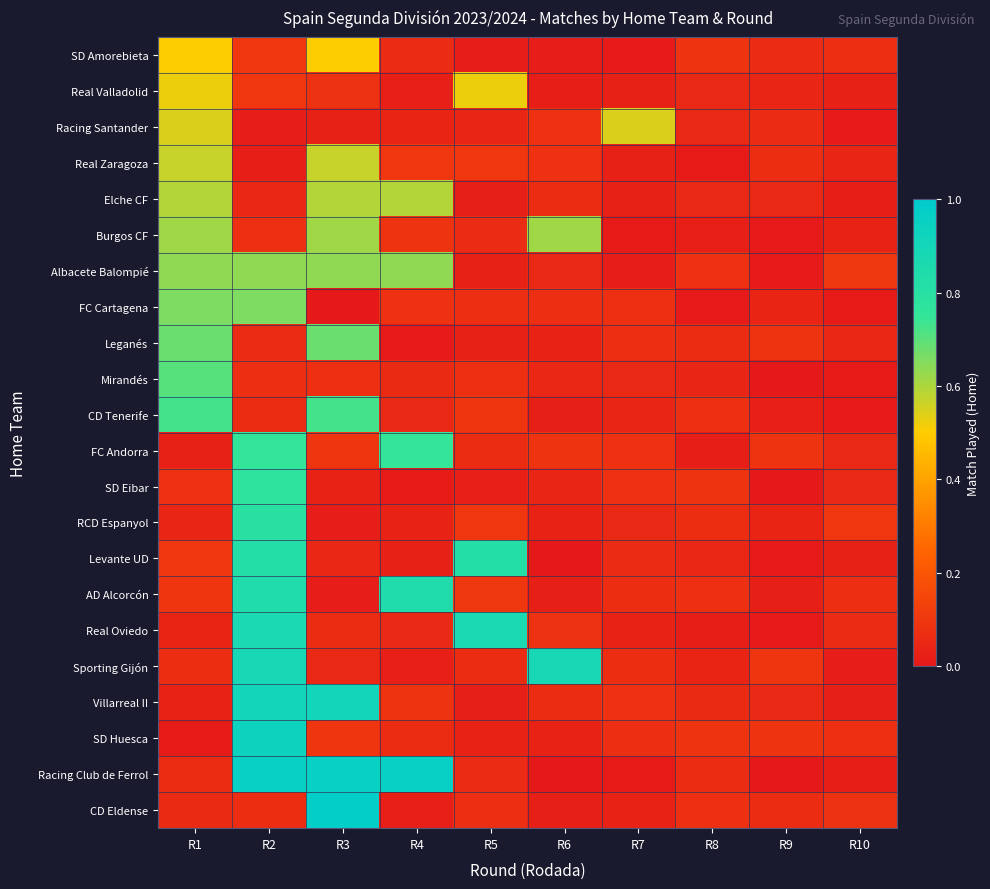

Reading left to right, list all the values displayed in this chart.

SD Amorebieta: R1=0.5	R2=0.1	R3=0.5	R4=0.1	R5=0.0	R6=0.0	R7=0.0	R8=0.1	R9=0.1	R10=0.1
Real Valladolid: R1=0.5	R2=0.1	R3=0.1	R4=0.0	R5=0.5	R6=0.0	R7=0.0	R8=0.1	R9=0.0	R10=0.0
Racing Santander: R1=0.5	R2=0.0	R3=0.0	R4=0.0	R5=0.0	R6=0.1	R7=0.5	R8=0.1	R9=0.1	R10=0.0
Real Zaragoza: R1=0.6	R2=0.0	R3=0.6	R4=0.1	R5=0.1	R6=0.1	R7=0.0	R8=0.0	R9=0.1	R10=0.0
Elche CF: R1=0.6	R2=0.0	R3=0.6	R4=0.6	R5=0.0	R6=0.1	R7=0.0	R8=0.1	R9=0.1	R10=0.0
Burgos CF: R1=0.6	R2=0.1	R3=0.6	R4=0.1	R5=0.1	R6=0.6	R7=0.0	R8=0.0	R9=0.0	R10=0.0
Albacete Balompié: R1=0.6	R2=0.6	R3=0.6	R4=0.6	R5=0.0	R6=0.1	R7=0.0	R8=0.1	R9=0.0	R10=0.1
FC Cartagena: R1=0.7	R2=0.7	R3=0.0	R4=0.1	R5=0.1	R6=0.1	R7=0.1	R8=0.0	R9=0.0	R10=0.0
Leganés: R1=0.7	R2=0.1	R3=0.7	R4=0.0	R5=0.0	R6=0.0	R7=0.1	R8=0.1	R9=0.1	R10=0.0
Mirandés: R1=0.7	R2=0.1	R3=0.1	R4=0.1	R5=0.1	R6=0.0	R7=0.1	R8=0.0	R9=0.0	R10=0.0
CD Tenerife: R1=0.7	R2=0.1	R3=0.7	R4=0.1	R5=0.1	R6=0.0	R7=0.0	R8=0.1	R9=0.0	R10=0.0
FC Andorra: R1=0.0	R2=0.8	R3=0.1	R4=0.8	R5=0.1	R6=0.1	R7=0.1	R8=0.0	R9=0.1	R10=0.1
SD Eibar: R1=0.1	R2=0.8	R3=0.0	R4=0.0	R5=0.0	R6=0.0	R7=0.1	R8=0.1	R9=0.0	R10=0.1
RCD Espanyol: R1=0.0	R2=0.8	R3=0.0	R4=0.0	R5=0.1	R6=0.0	R7=0.1	R8=0.1	R9=0.0	R10=0.1
Levante UD: R1=0.1	R2=0.8	R3=0.0	R4=0.0	R5=0.8	R6=0.0	R7=0.1	R8=0.1	R9=0.0	R10=0.0
AD Alcorcón: R1=0.1	R2=0.8	R3=0.0	R4=0.8	R5=0.1	R6=0.0	R7=0.1	R8=0.1	R9=0.0	R10=0.1
Real Oviedo: R1=0.0	R2=0.9	R3=0.1	R4=0.1	R5=0.9	R6=0.1	R7=0.0	R8=0.0	R9=0.0	R10=0.1
Sporting Gijón: R1=0.1	R2=0.9	R3=0.1	R4=0.0	R5=0.1	R6=0.9	R7=0.1	R8=0.0	R9=0.1	R10=0.0
Villarreal II: R1=0.0	R2=0.9	R3=0.9	R4=0.1	R5=0.0	R6=0.1	R7=0.1	R8=0.1	R9=0.1	R10=0.0
SD Huesca: R1=0.0	R2=0.9	R3=0.1	R4=0.1	R5=0.0	R6=0.0	R7=0.1	R8=0.1	R9=0.1	R10=0.1
Racing Club de Ferrol: R1=0.1	R2=1.0	R3=1.0	R4=1.0	R5=0.1	R6=0.0	R7=0.0	R8=0.1	R9=0.0	R10=0.0
CD Eldense: R1=0.1	R2=0.1	R3=1.0	R4=0.0	R5=0.1	R6=0.0	R7=0.0	R8=0.1	R9=0.1	R10=0.1